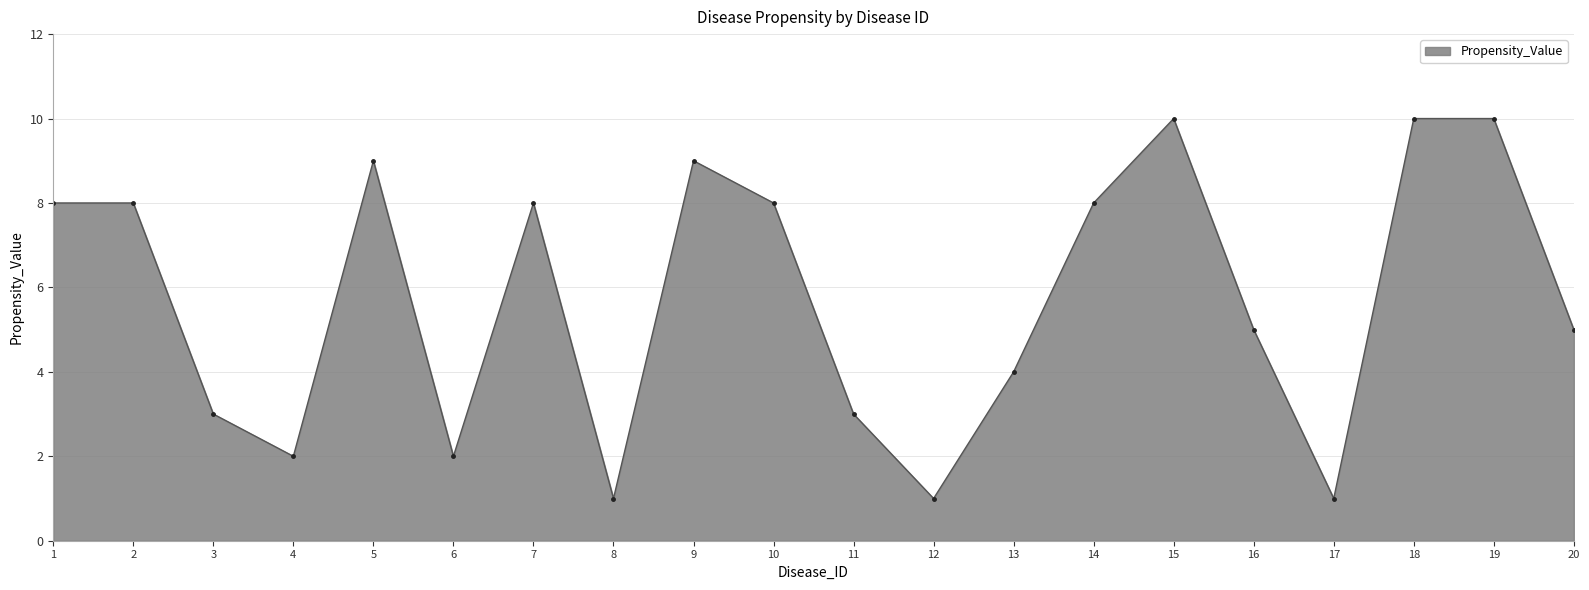

What is the change in value from 4 to 15?

+8